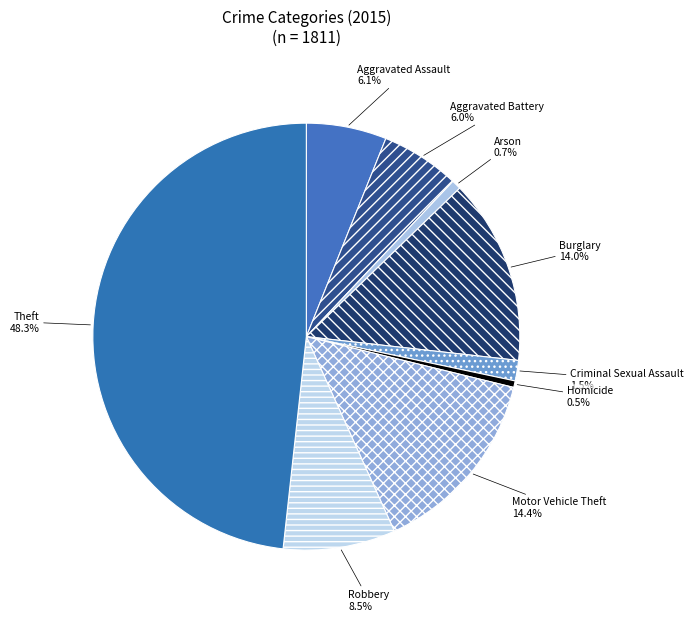

Does Burglary account for over 50% of the chart?

No